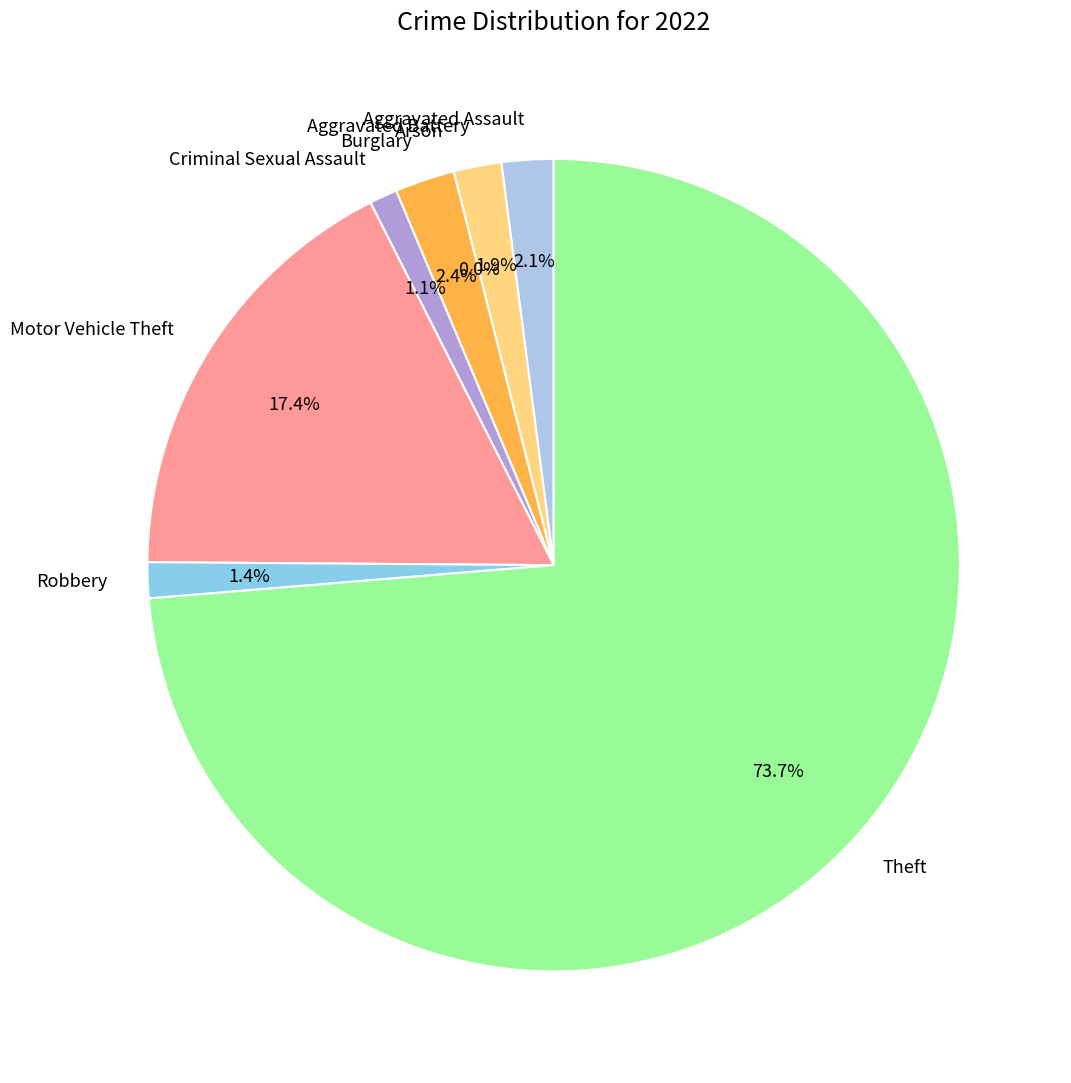

Which category has the biggest portion of the pie?

Theft